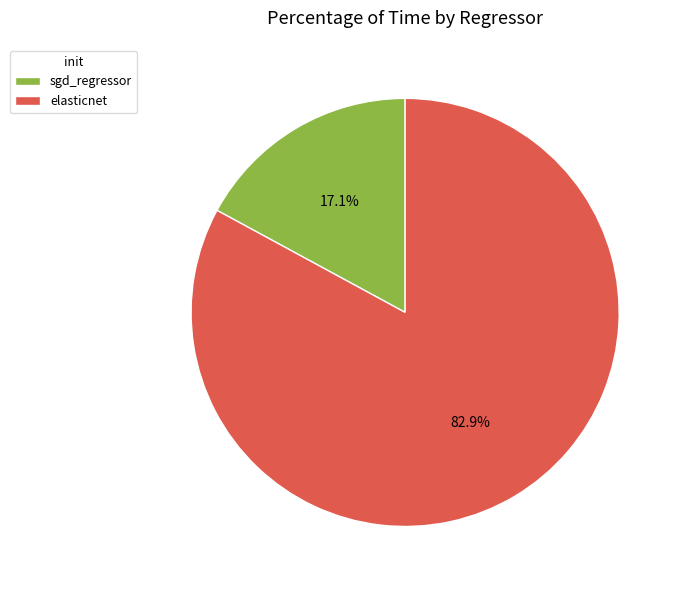

How many segments does this pie chart have?

2